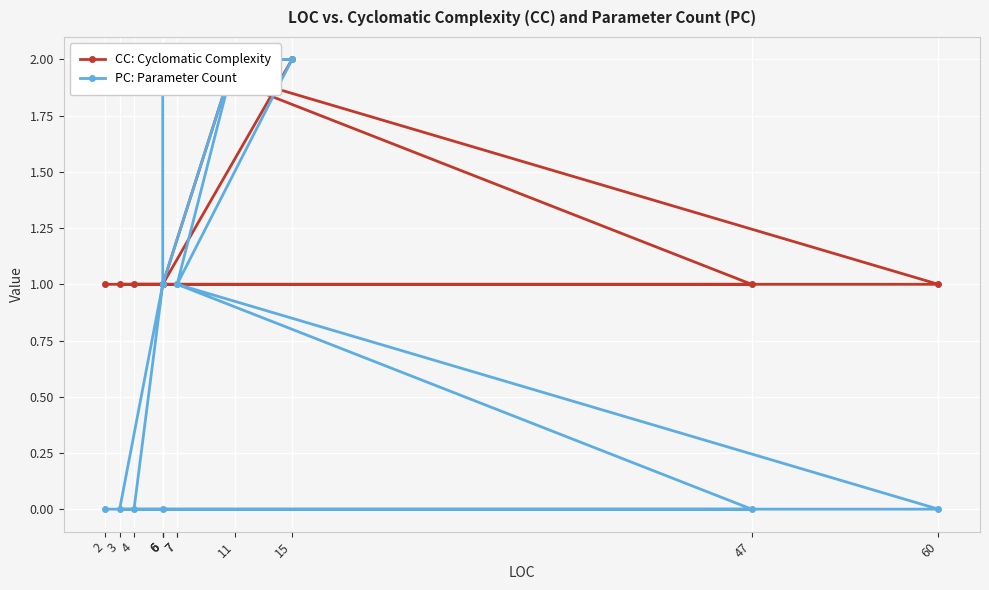

What is the spread (max minus min) of values at 3?

1